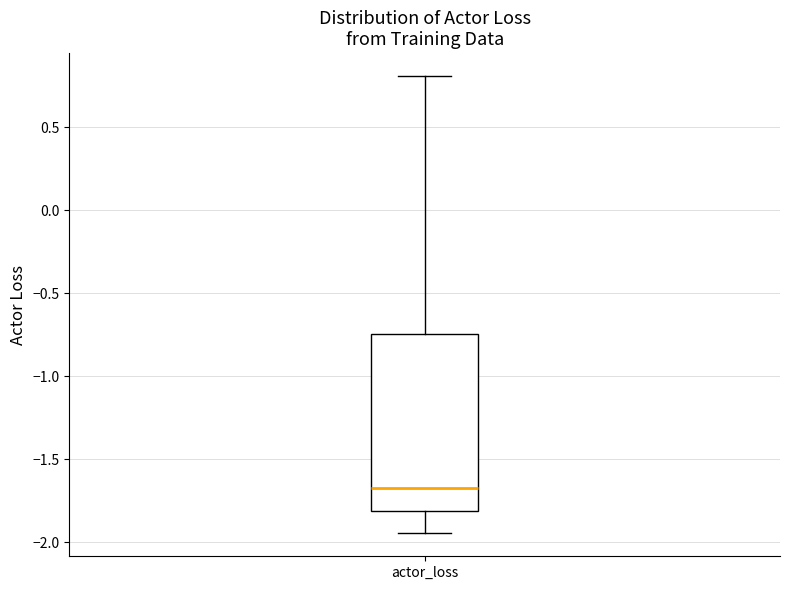

Transcribe this box plot: give where the median line is, the range the box spans, and where the two whiskers end, as read against the y-axis. The values are not printed on the chart, so give them approximately, as read against the axis.

median -1.65, box -1.80 to -0.75, whiskers -1.95 to 0.80